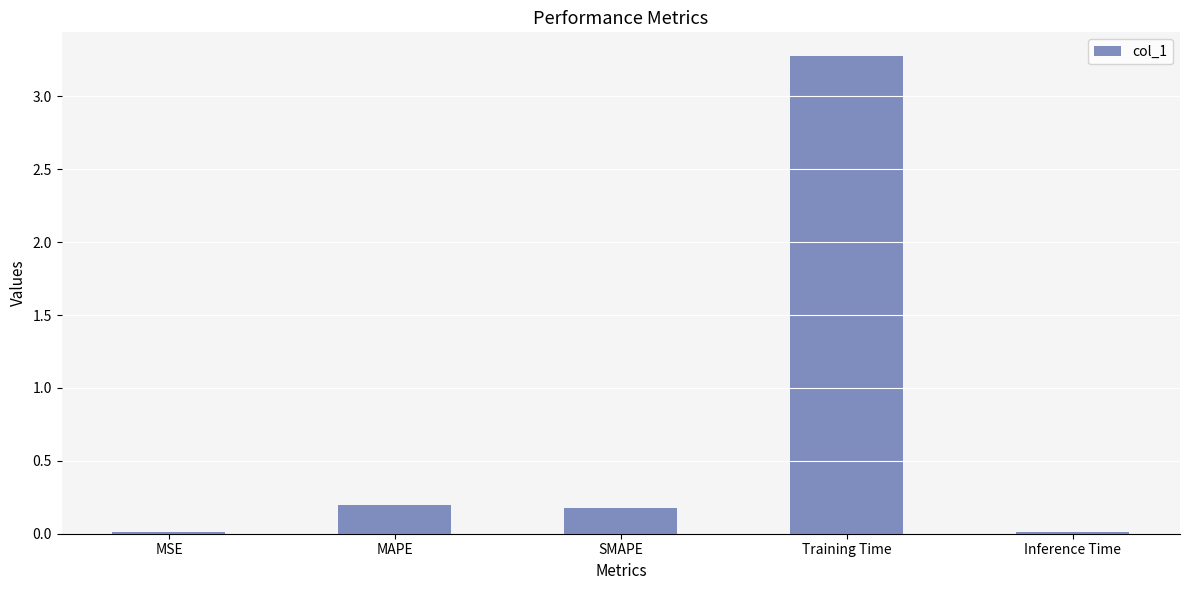

The chart shows a value of 0.3 at MAPE. True or false?

False